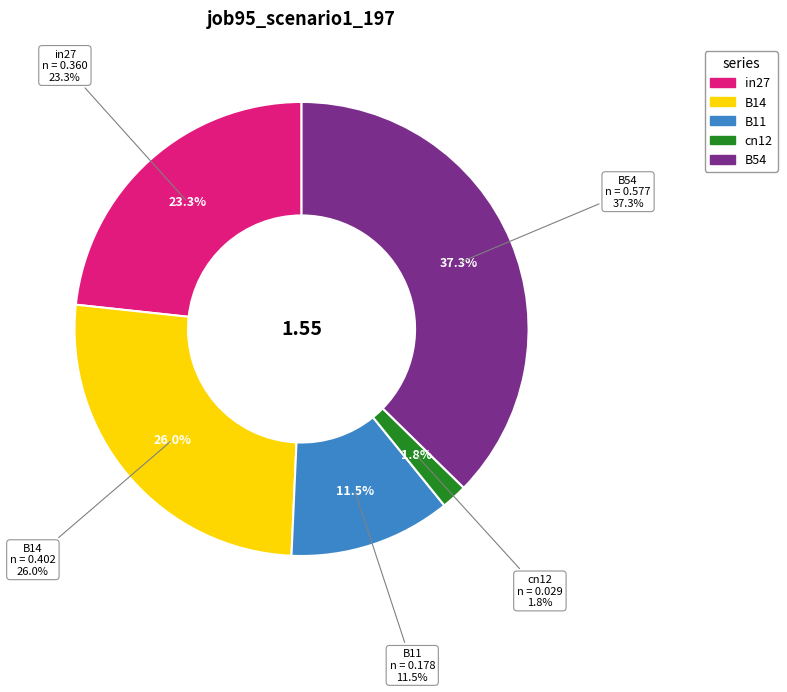

How many segments does this pie chart have?

5